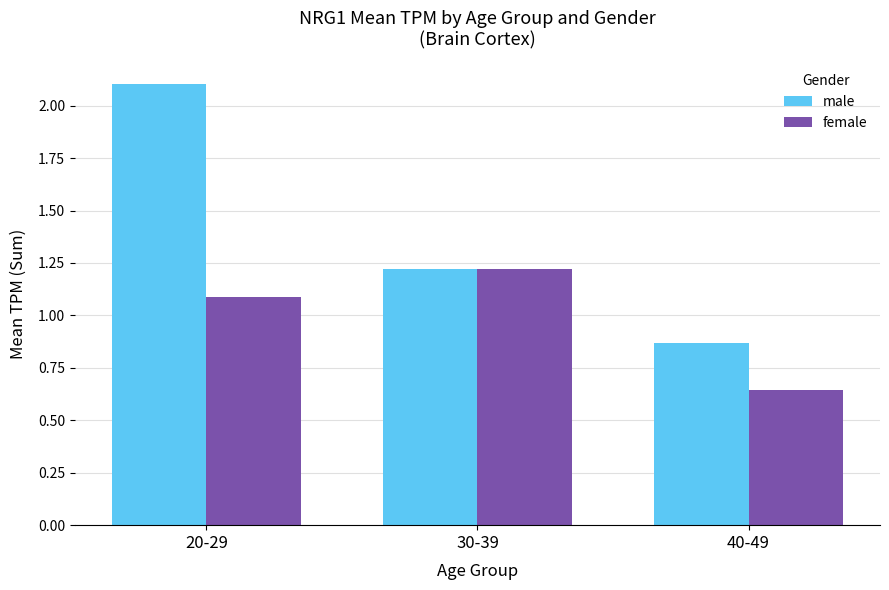

What are all the series names shown in the legend?

male, female